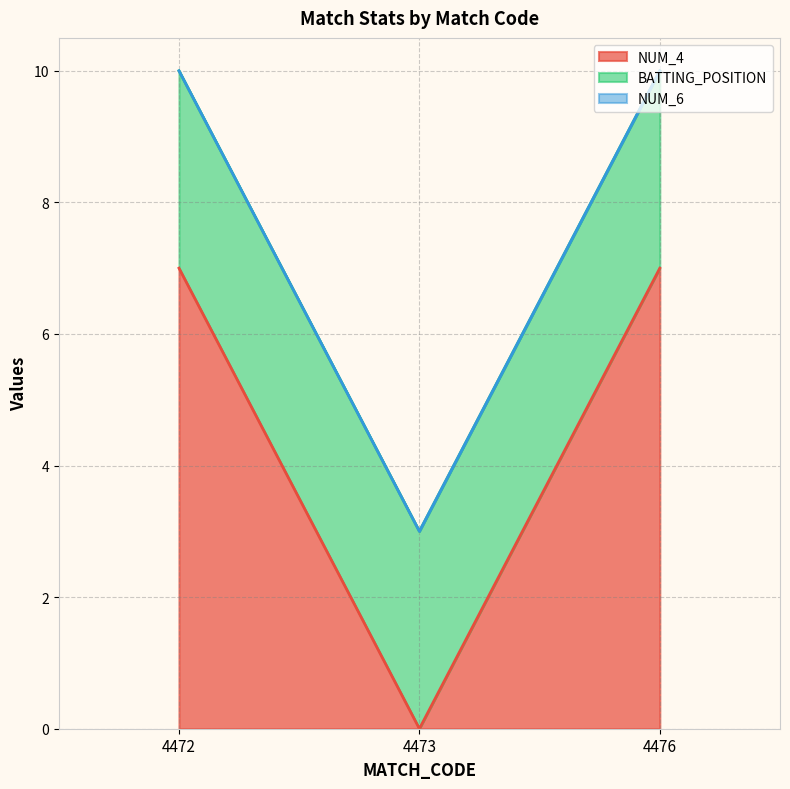

What are all the series names shown in the legend?

NUM_4, BATTING_POSITION, NUM_6